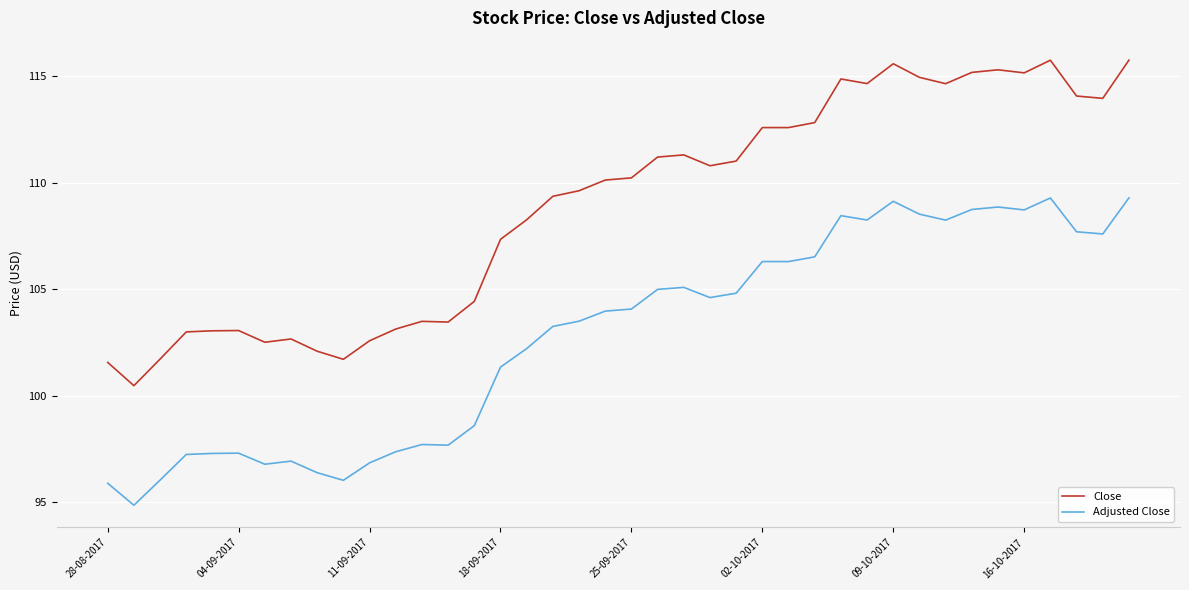

What is the maximum value for Adjusted Close?

109.3